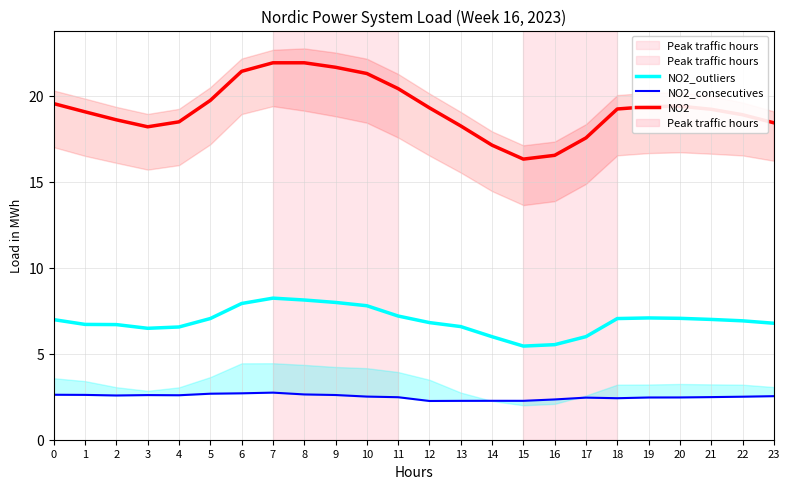

At how many categories does at least one series exceed 19?

14